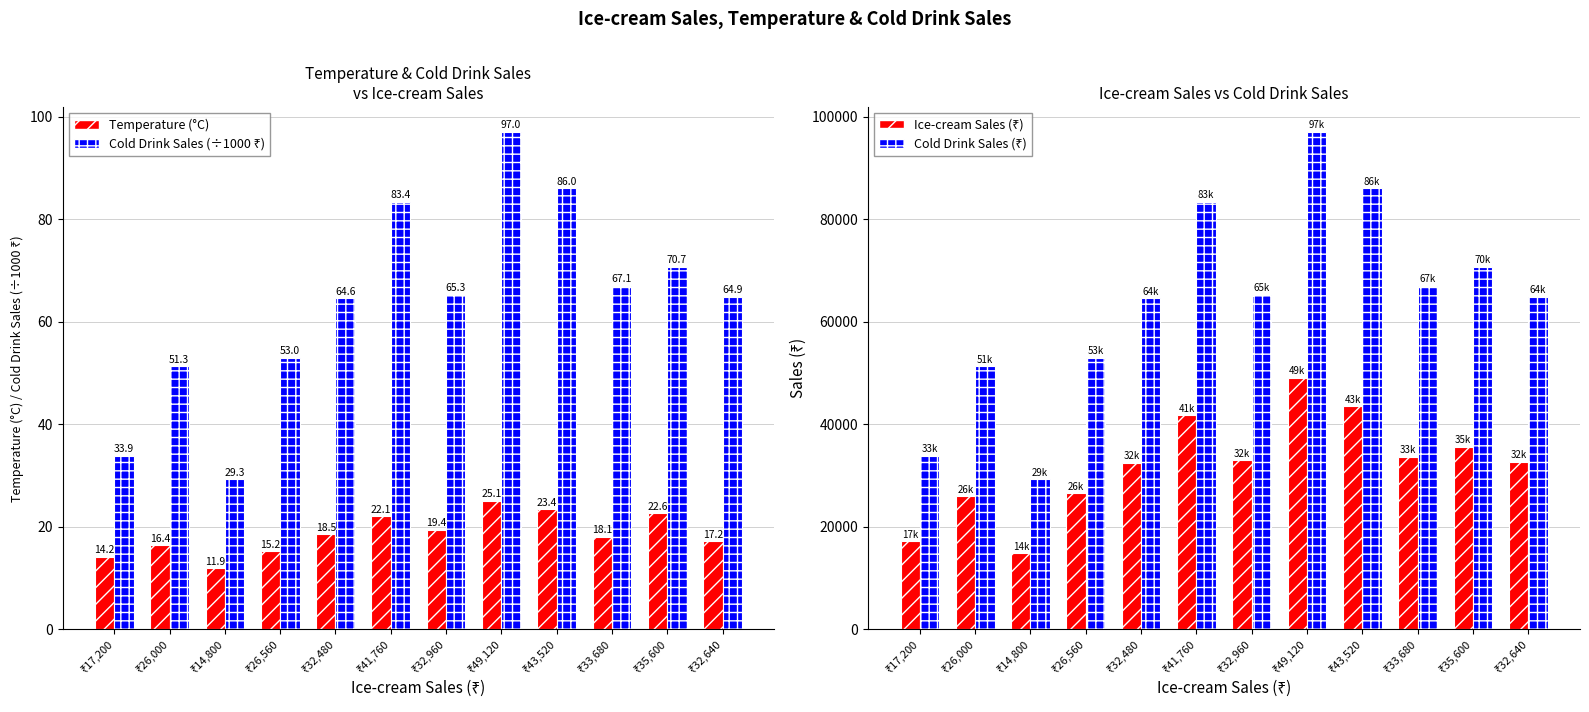

Between ₹14,800 and ₹35,600, which series saw the biggest shift?

Cold Drink Sales (₹)